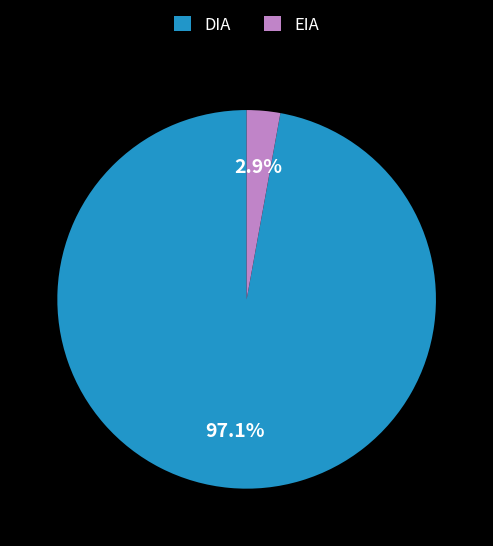

To the nearest percent, what is the difference between the largest and smallest slice percentages?

94%